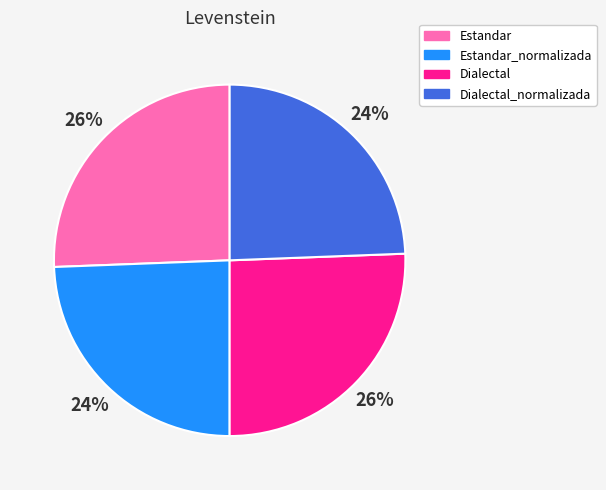

Is there a majority slice in this chart?

No